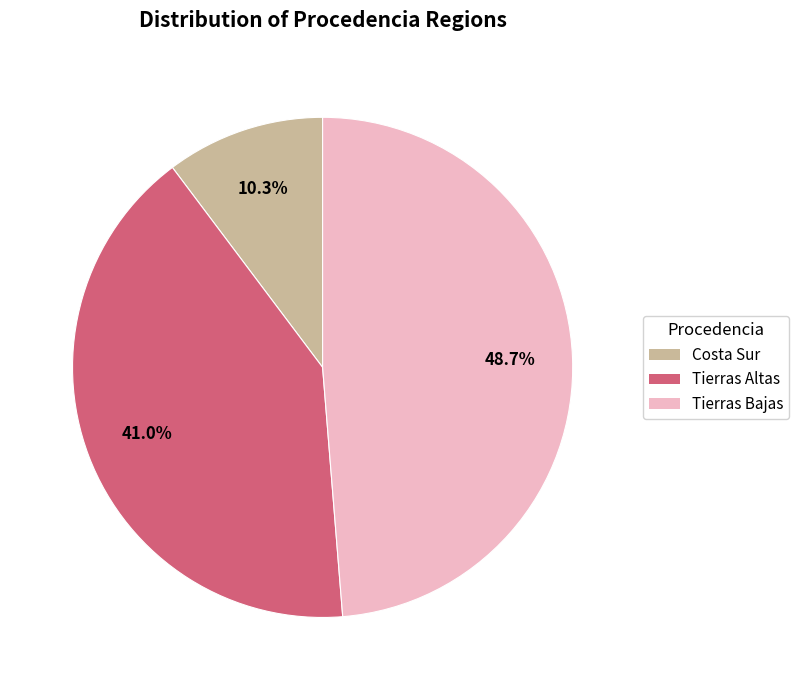

Rank the categories by value from lowest to highest.

Costa Sur, Tierras Altas, Tierras Bajas